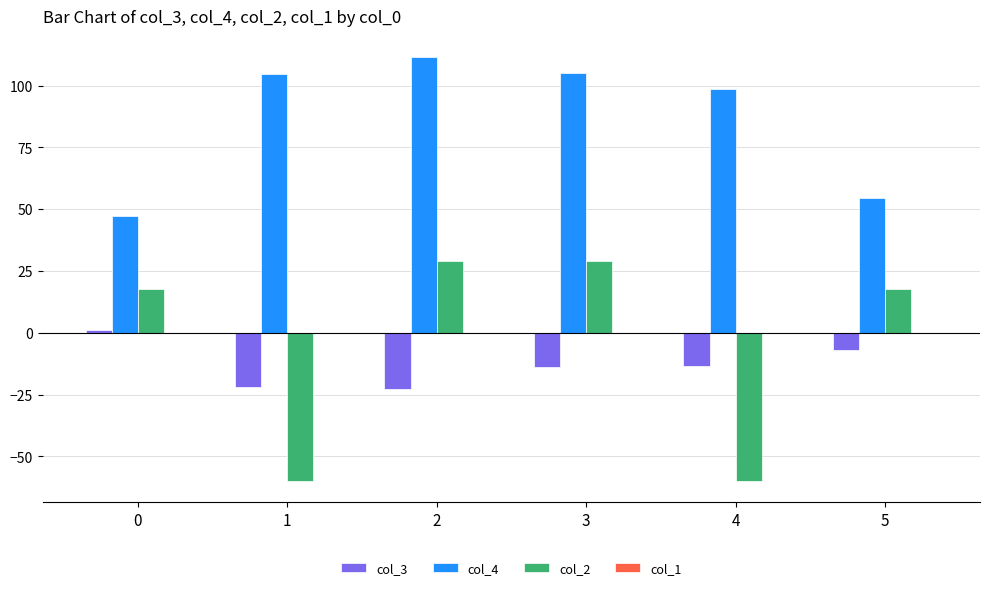

Rank the series by their maximum value, from lowest to highest.

col_3, col_2, col_4